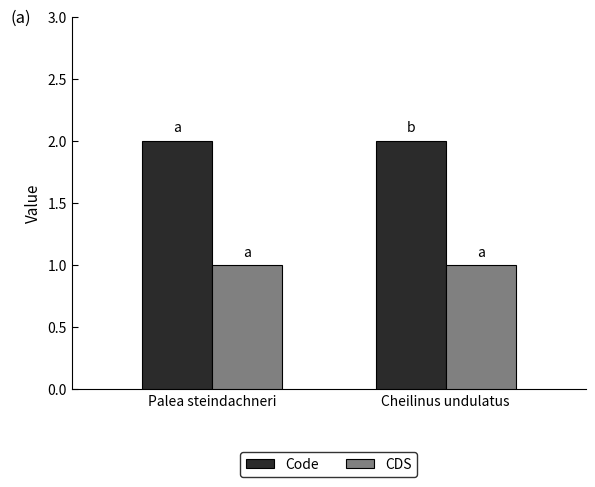

At Cheilinus undulatus, list the series in order from largest to smallest.

Code, CDS